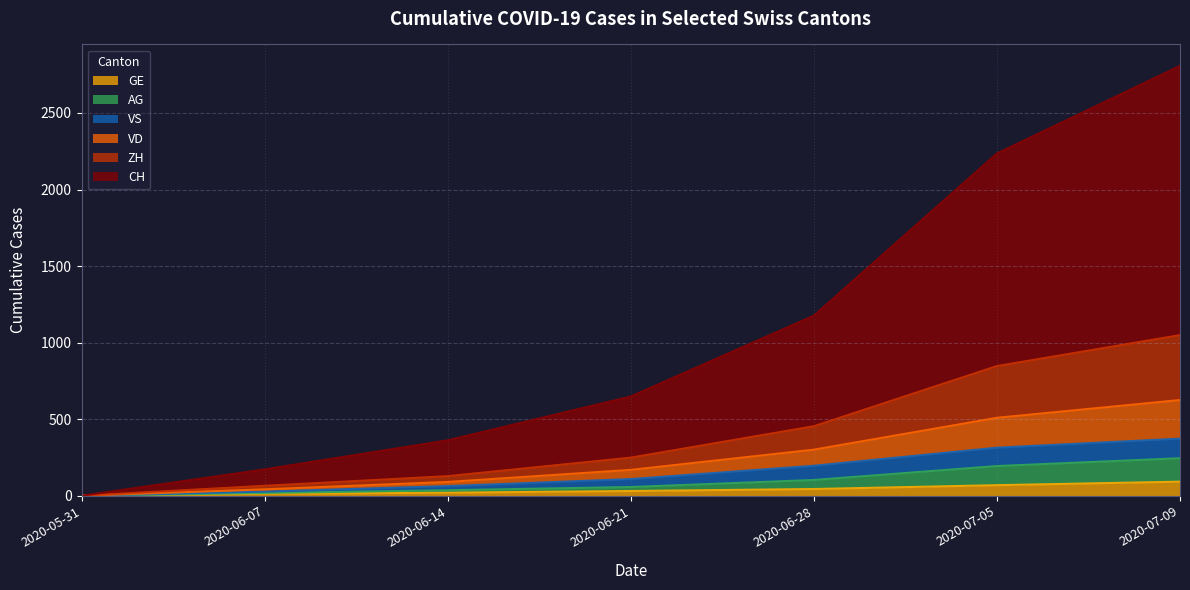

What is the value of the GE point at the 7th from the left?

92